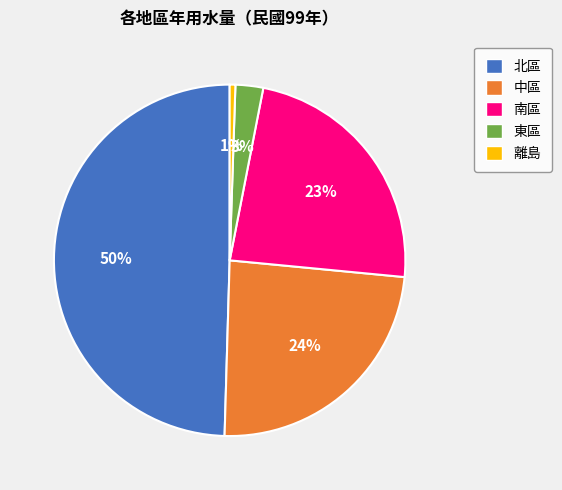

How many segments does this pie chart have?

5